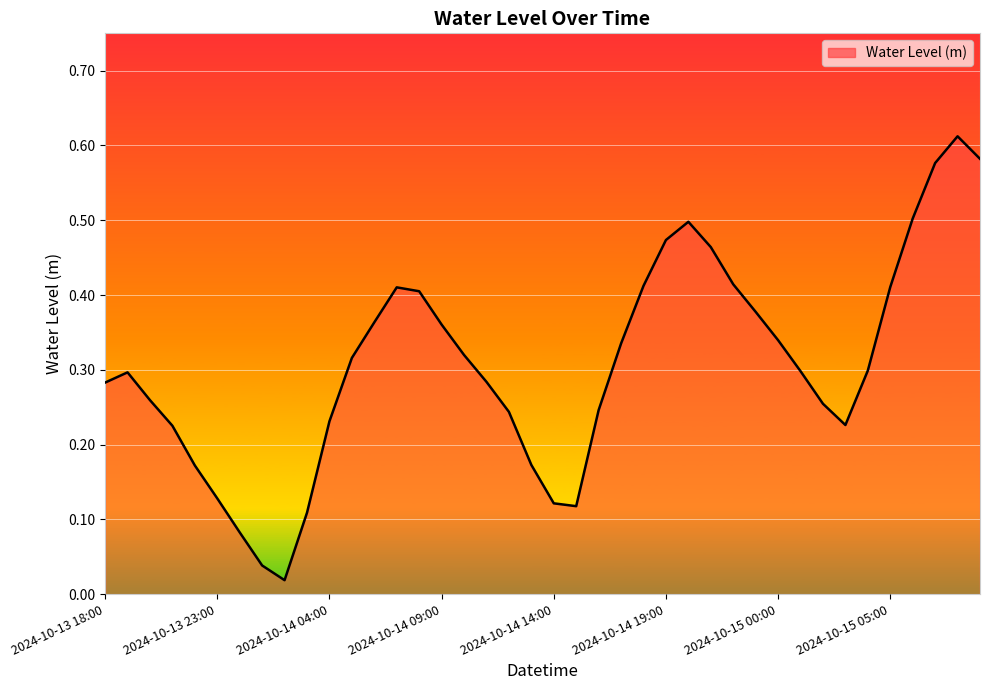

How many lines are shown in the chart?

1